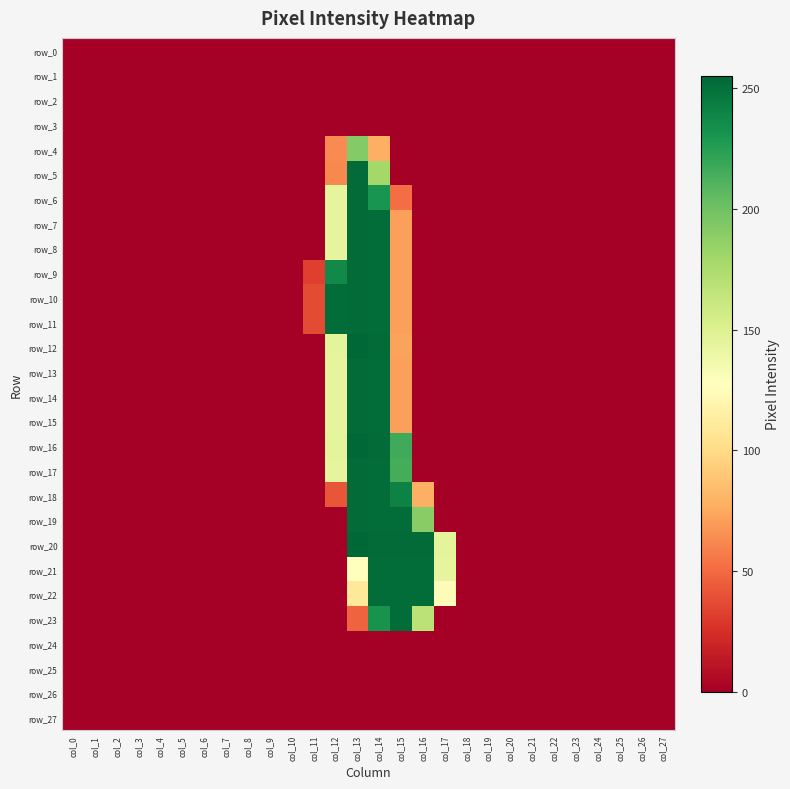

How many data points does each series have?

28